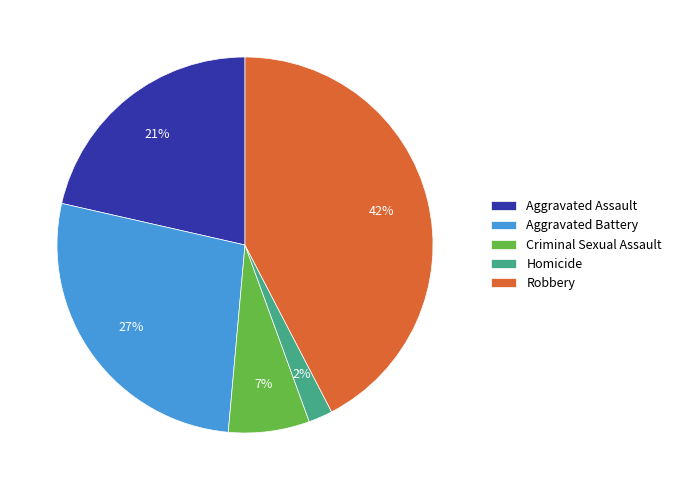

Which slice is the largest?

Robbery